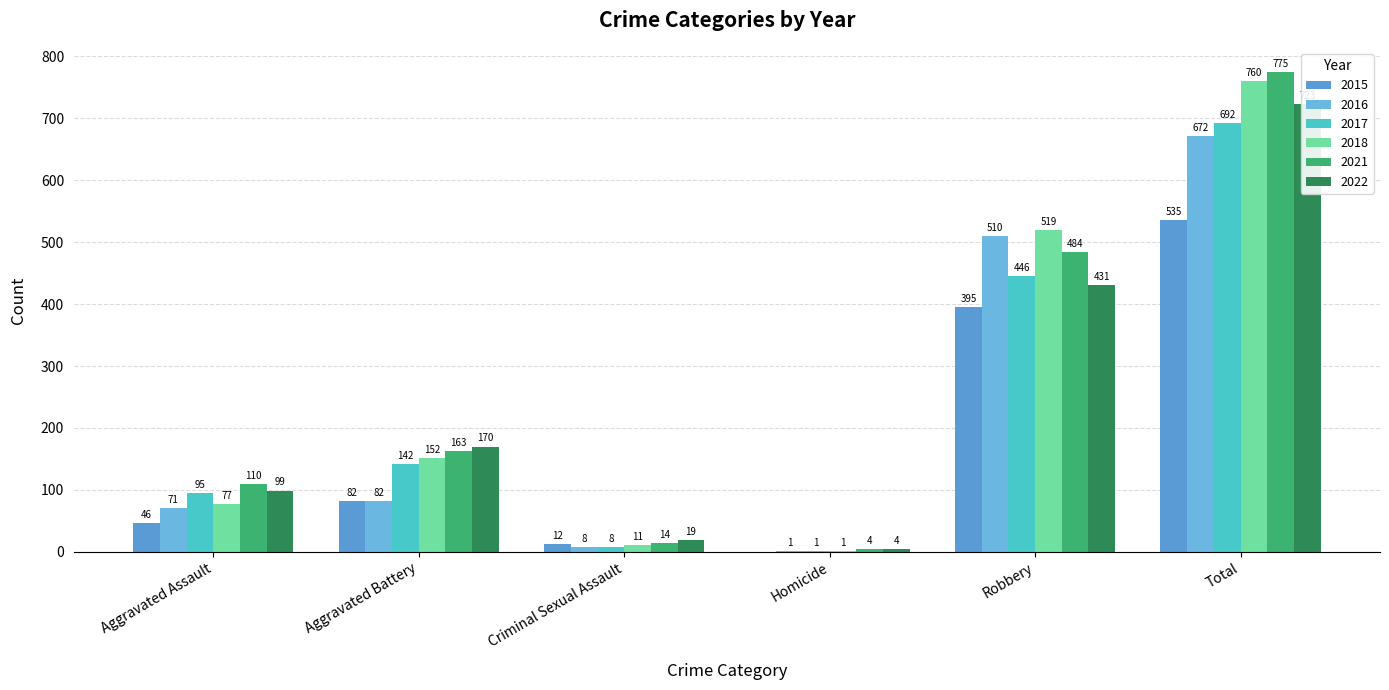

What is the difference between the maximum and second lowest values in the 2016 series?

664